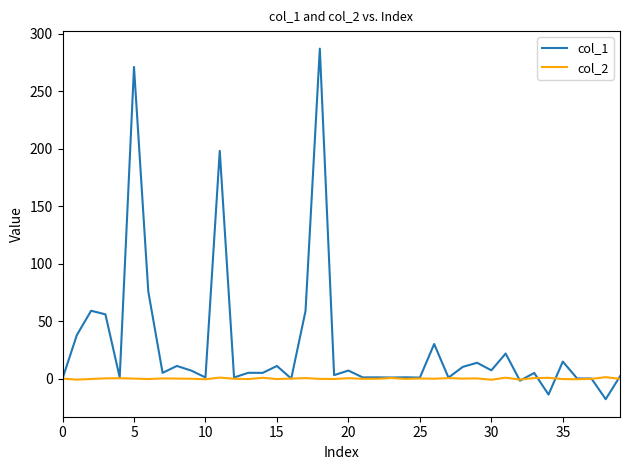

Which series has the widest spread of values?

col_1